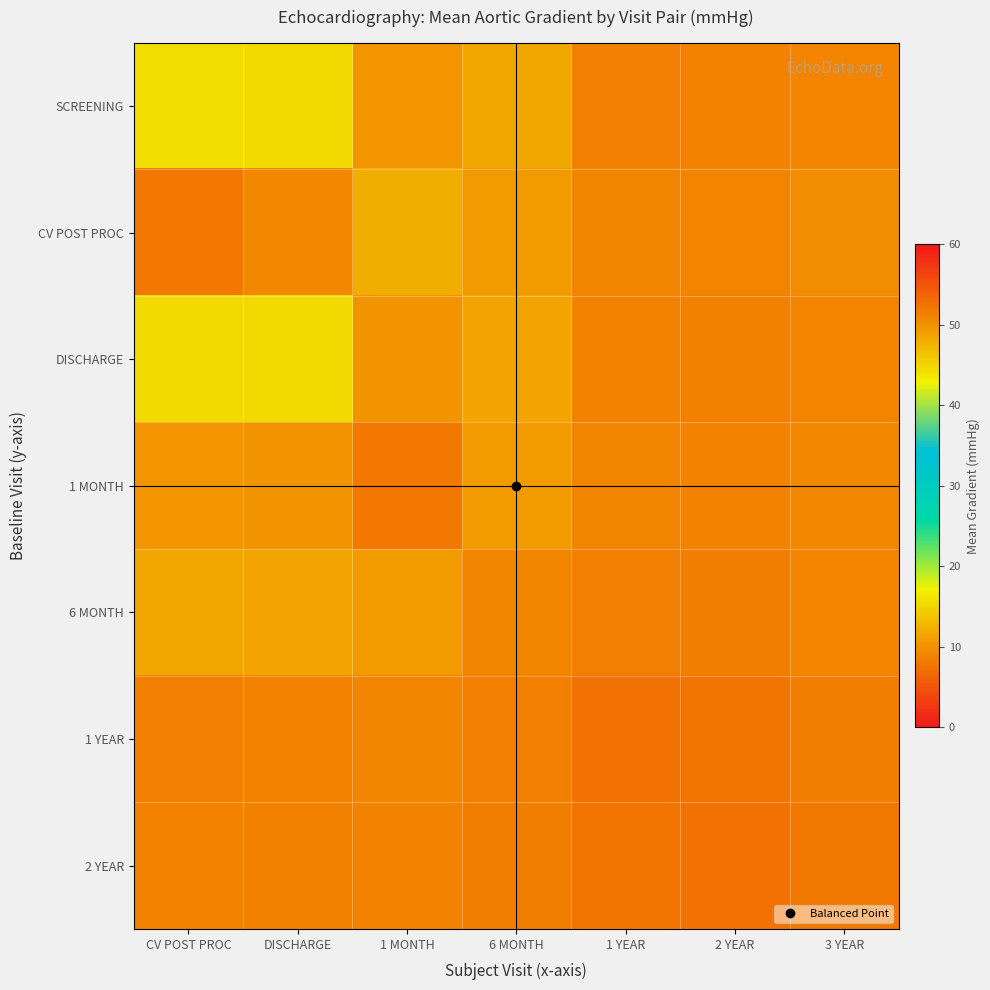

At how many categories does at least one series exceed 14?

2